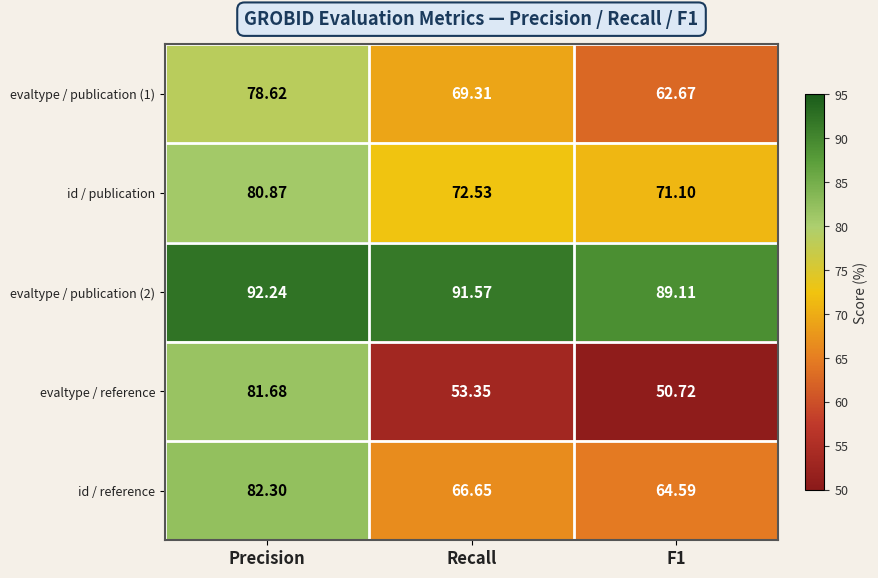

Which series has the widest spread of values?

evaltype / reference